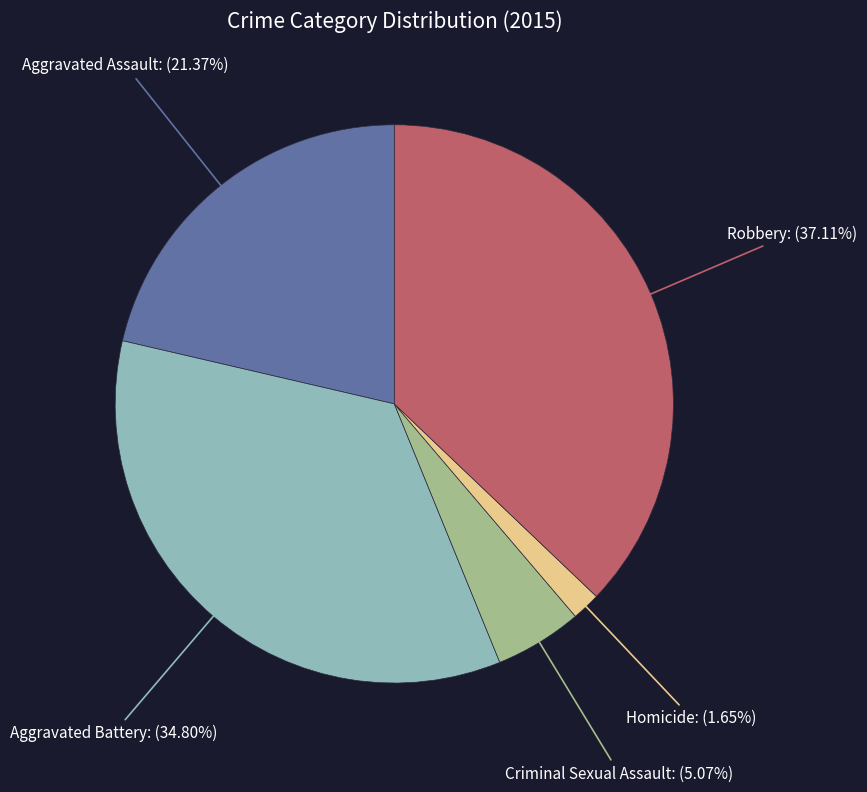

Which category has the biggest portion of the pie?

Robbery